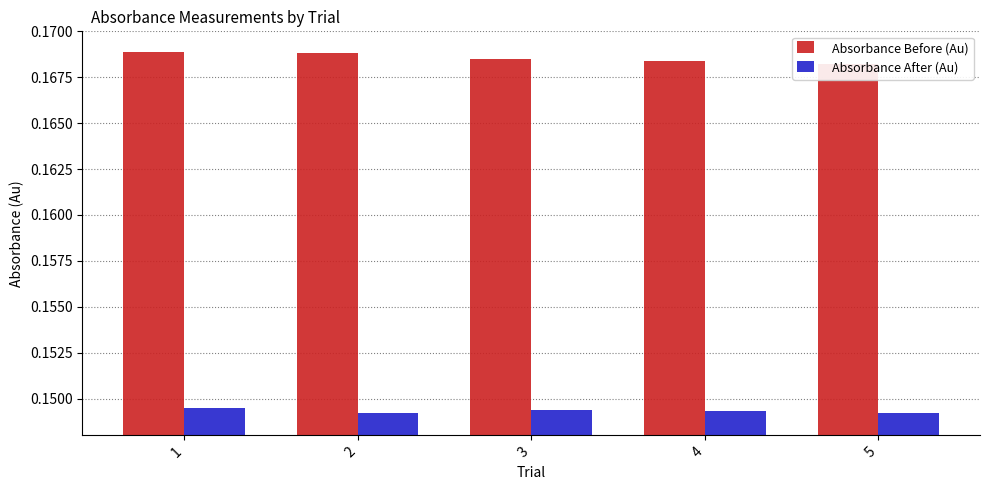

List the series in order of their peak value, highest first.

Absorbance Before (Au), Absorbance After (Au)